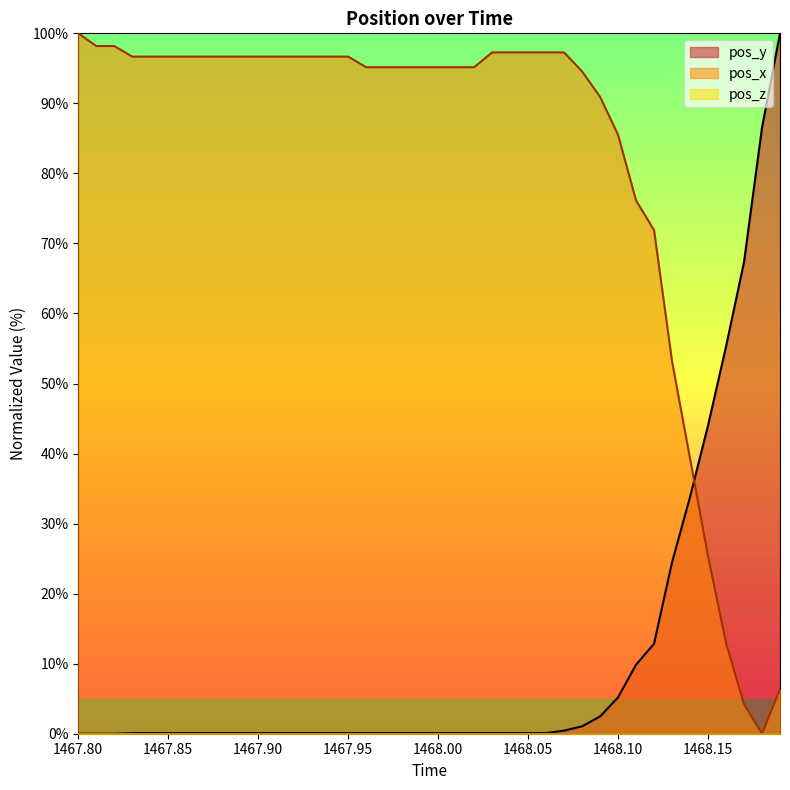

True or false: pos_x has a value of 162.1 at 1468.07.

False